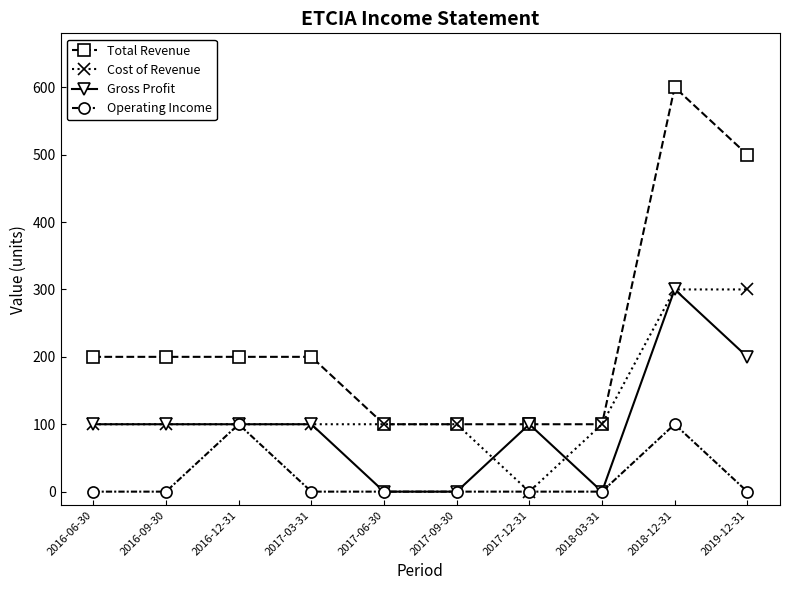

True or false: Operating Income and Total Revenue intersect in this chart.

False